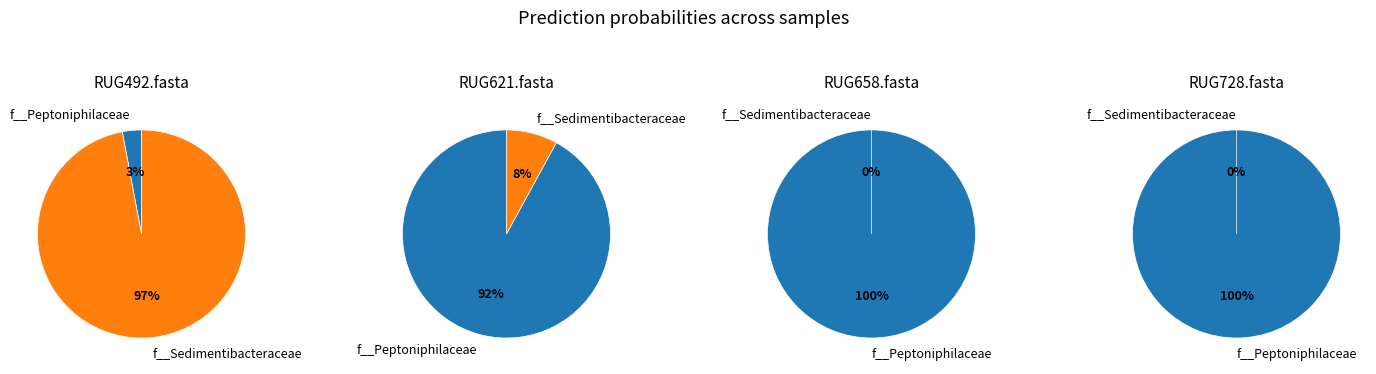

Which series has the widest spread of values?

f__Peptoniphilaceae